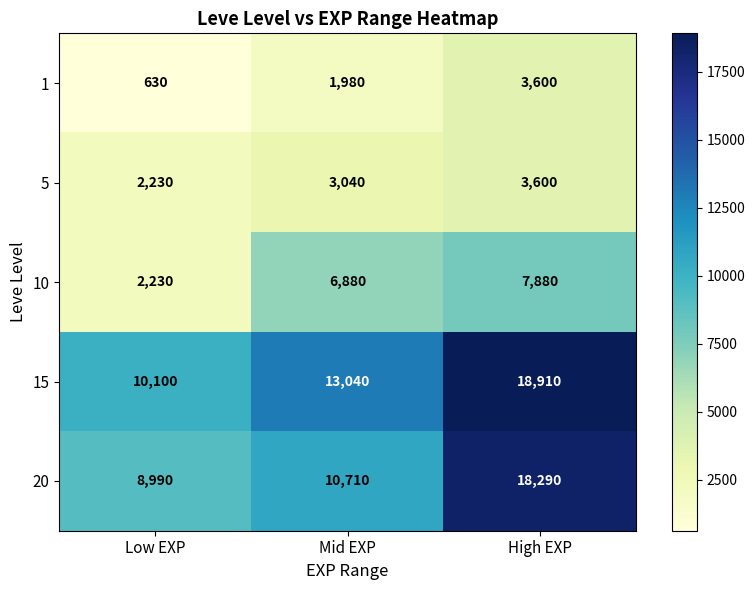

At which label does 10 reach its peak?

High EXP